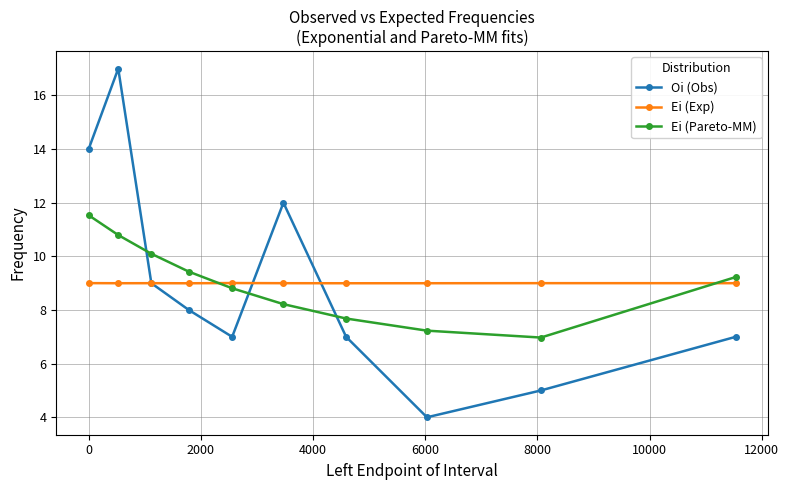

Rank the series by their maximum value, from highest to lowest.

Oi (Obs), Ei (Pareto-MM), Ei (Exp)